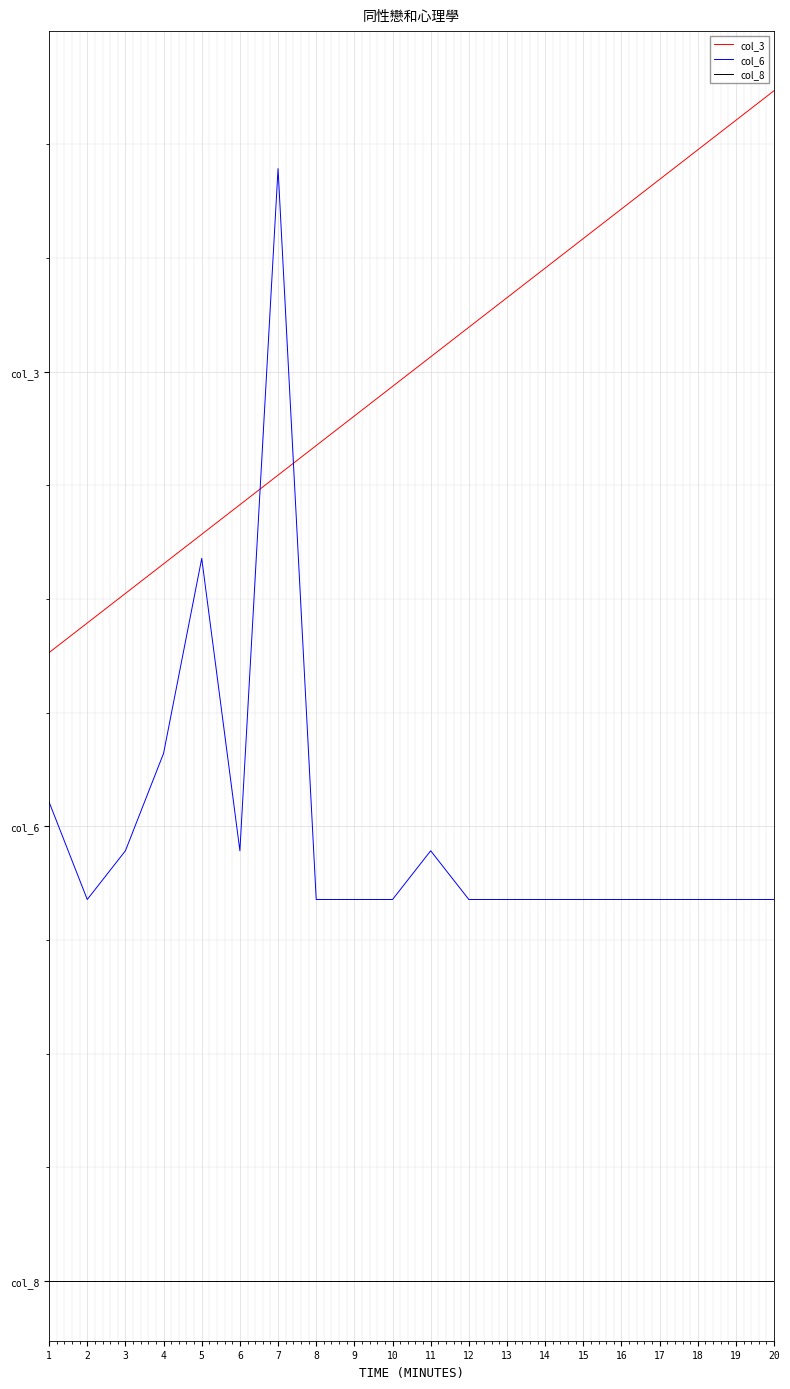

Rank the categories by col_8 value from lowest to highest.

1, 2, 3, 4, 5, 6, 7, 8, 9, 10, 11, 12, 13, 14, 15, 16, 17, 18, 19, 20